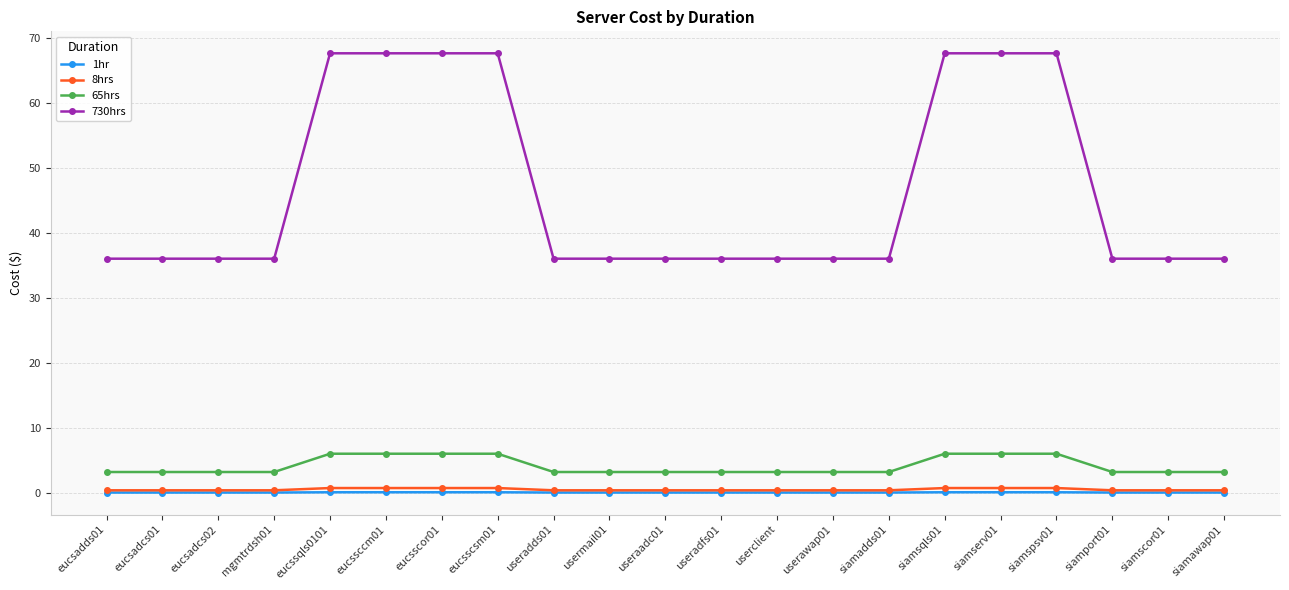

What is the minimum value for 730hrs?

36.0